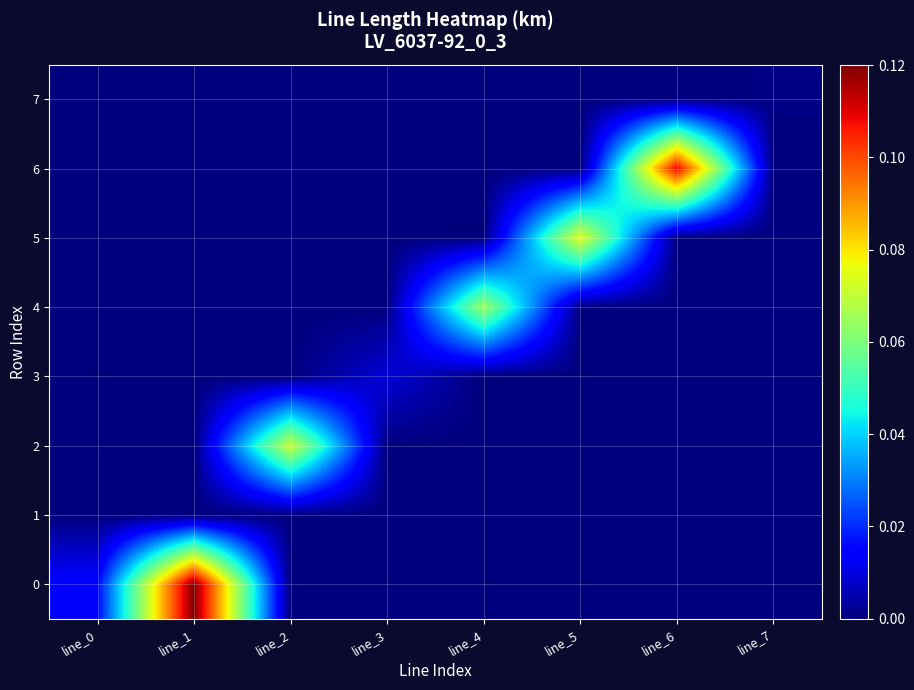

Reading left to right, extract all data points from this chart.

0: line_0=0.0	line_1=0.1	line_2=0.0	line_3=0.0	line_4=0.0	line_5=0.0	line_6=0.0	line_7=0.0
1: line_0=0.0	line_1=0.0	line_2=0.0	line_3=0.0	line_4=0.0	line_5=0.0	line_6=0.0	line_7=0.0
2: line_0=0.0	line_1=0.0	line_2=0.1	line_3=0.0	line_4=0.0	line_5=0.0	line_6=0.0	line_7=0.0
3: line_0=0.0	line_1=0.0	line_2=0.0	line_3=0.0	line_4=0.0	line_5=0.0	line_6=0.0	line_7=0.0
4: line_0=0.0	line_1=0.0	line_2=0.0	line_3=0.0	line_4=0.1	line_5=0.0	line_6=0.0	line_7=0.0
5: line_0=0.0	line_1=0.0	line_2=0.0	line_3=0.0	line_4=0.0	line_5=0.1	line_6=0.0	line_7=0.0
6: line_0=0.0	line_1=0.0	line_2=0.0	line_3=0.0	line_4=0.0	line_5=0.0	line_6=0.1	line_7=0.0
7: line_0=0.0	line_1=0.0	line_2=0.0	line_3=0.0	line_4=0.0	line_5=0.0	line_6=0.0	line_7=0.0